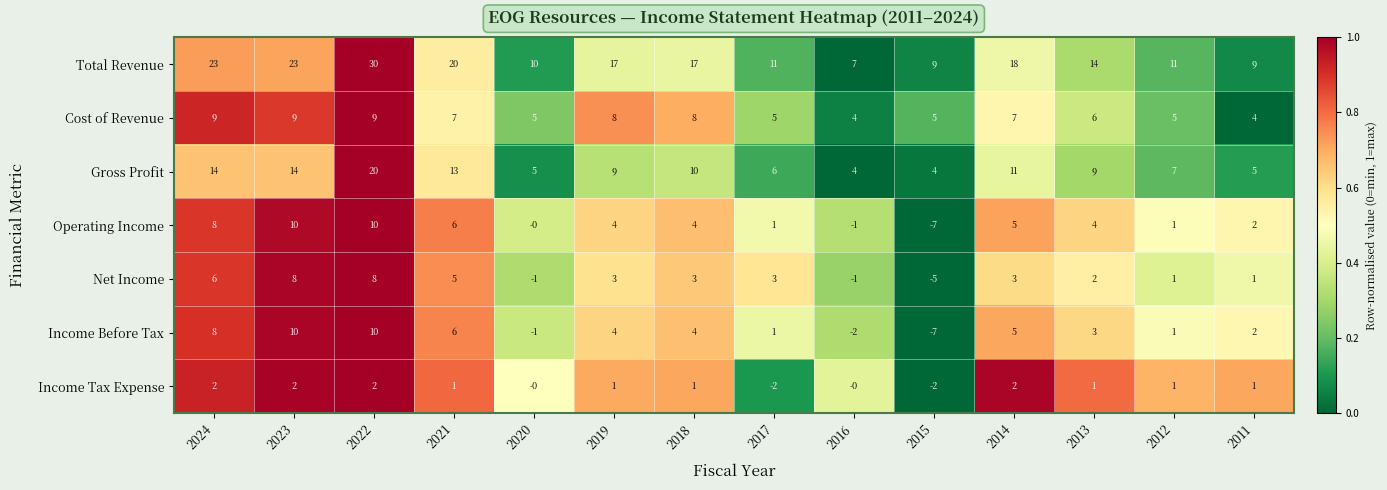

Which label corresponds to the largest value in the chart?

2022